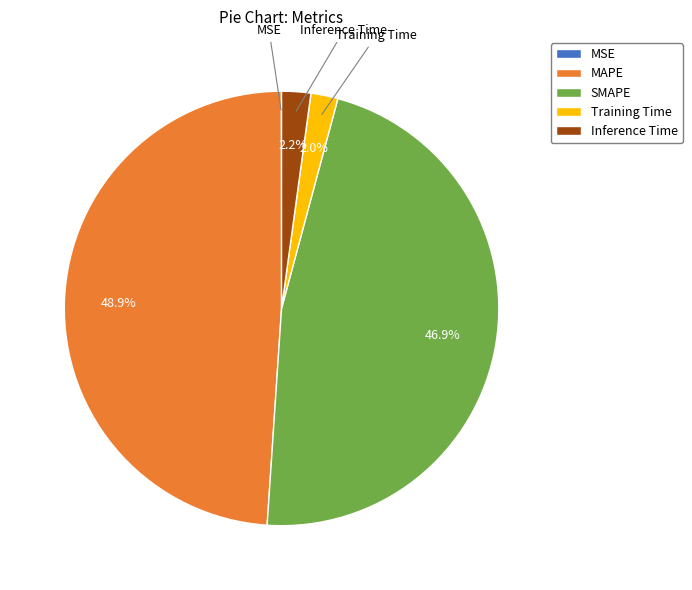

To the nearest percent, what is the average slice percentage?

20%